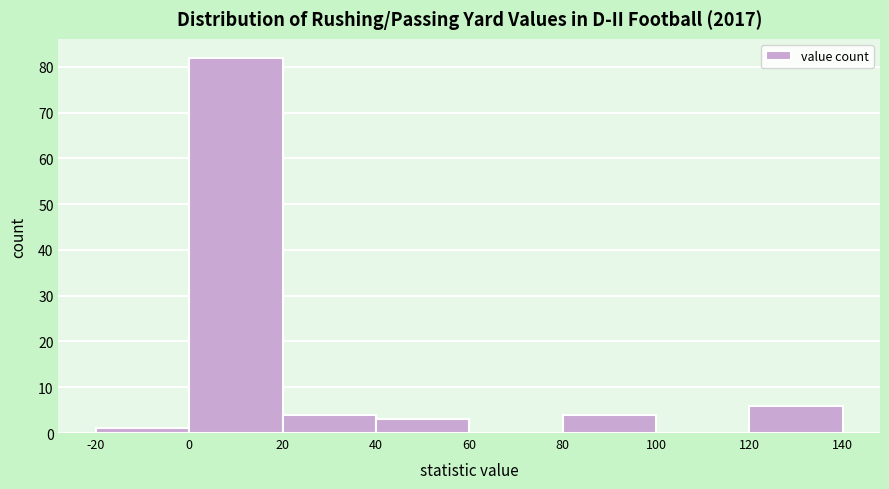

Reading left to right, list every bar in this chart as the range it spans on the x-axis followed by its height. The values are not printed on the chart, so give them approximately, as read against the axis.

-20 to 0: 1
0 to 20: 82
20 to 40: 4
40 to 60: 3
60 to 80: 0
80 to 100: 4
100 to 120: 0
120 to 140: 6